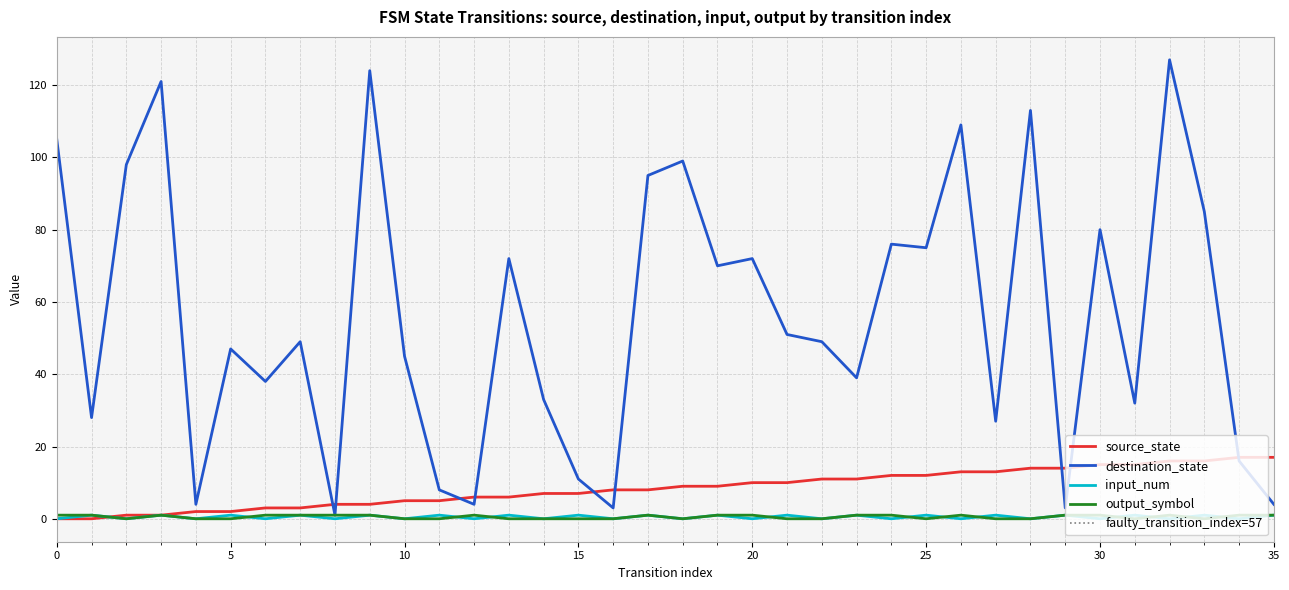

What is the difference between the second highest and second lowest values in the source_state series?

17